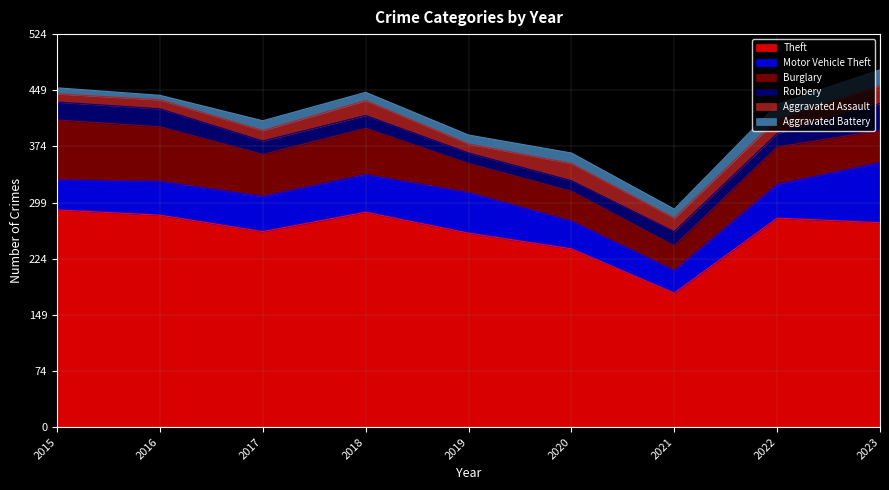

The value of Motor Vehicle Theft at 2021 is 30. True or false?

True